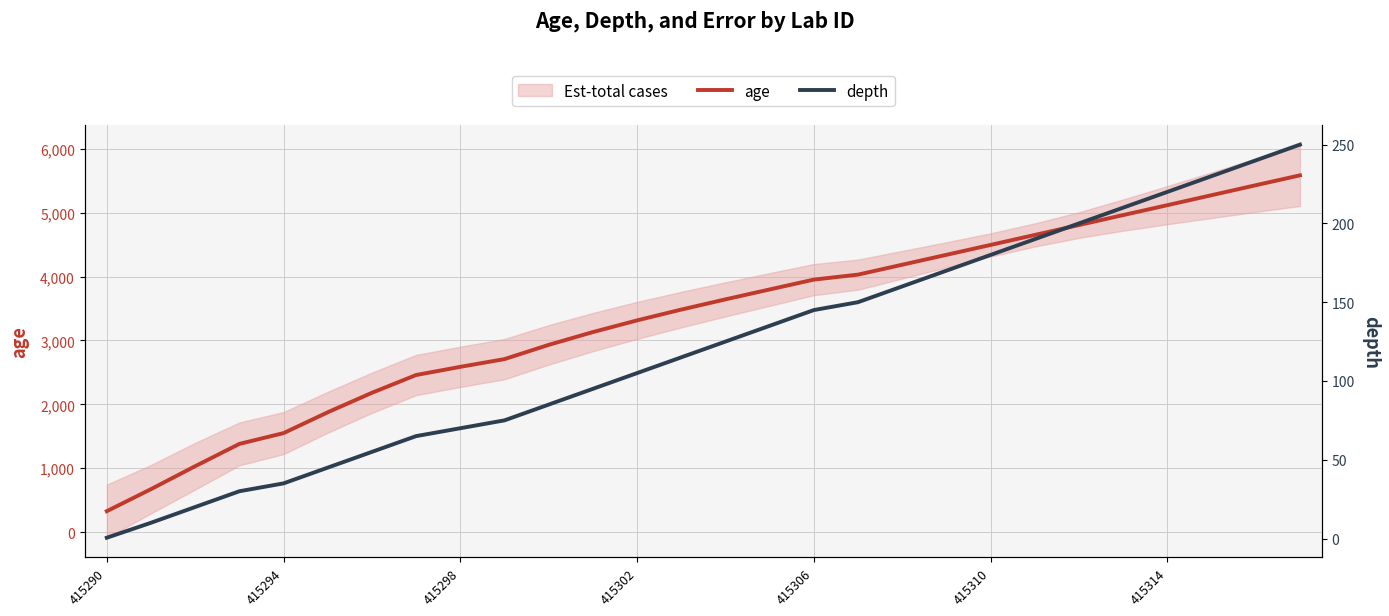

What is the average value of the age series?

3354